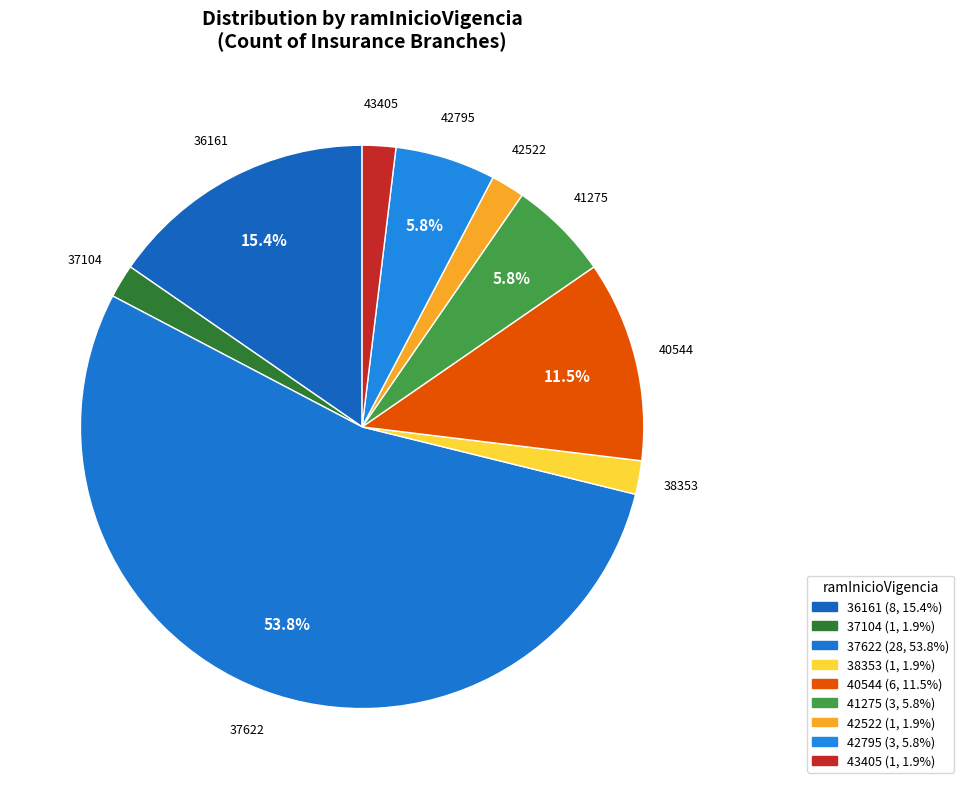

How many slices are in this pie chart?

9